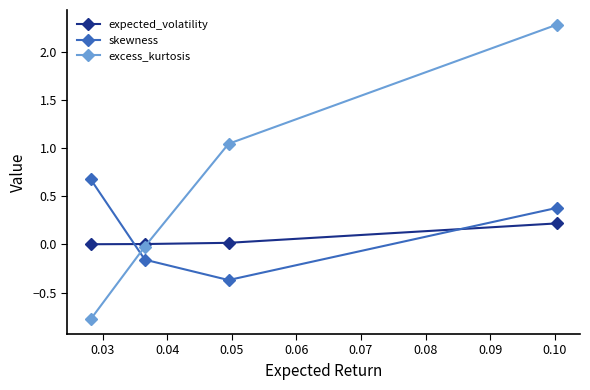

How many distinct data groups are displayed?

3